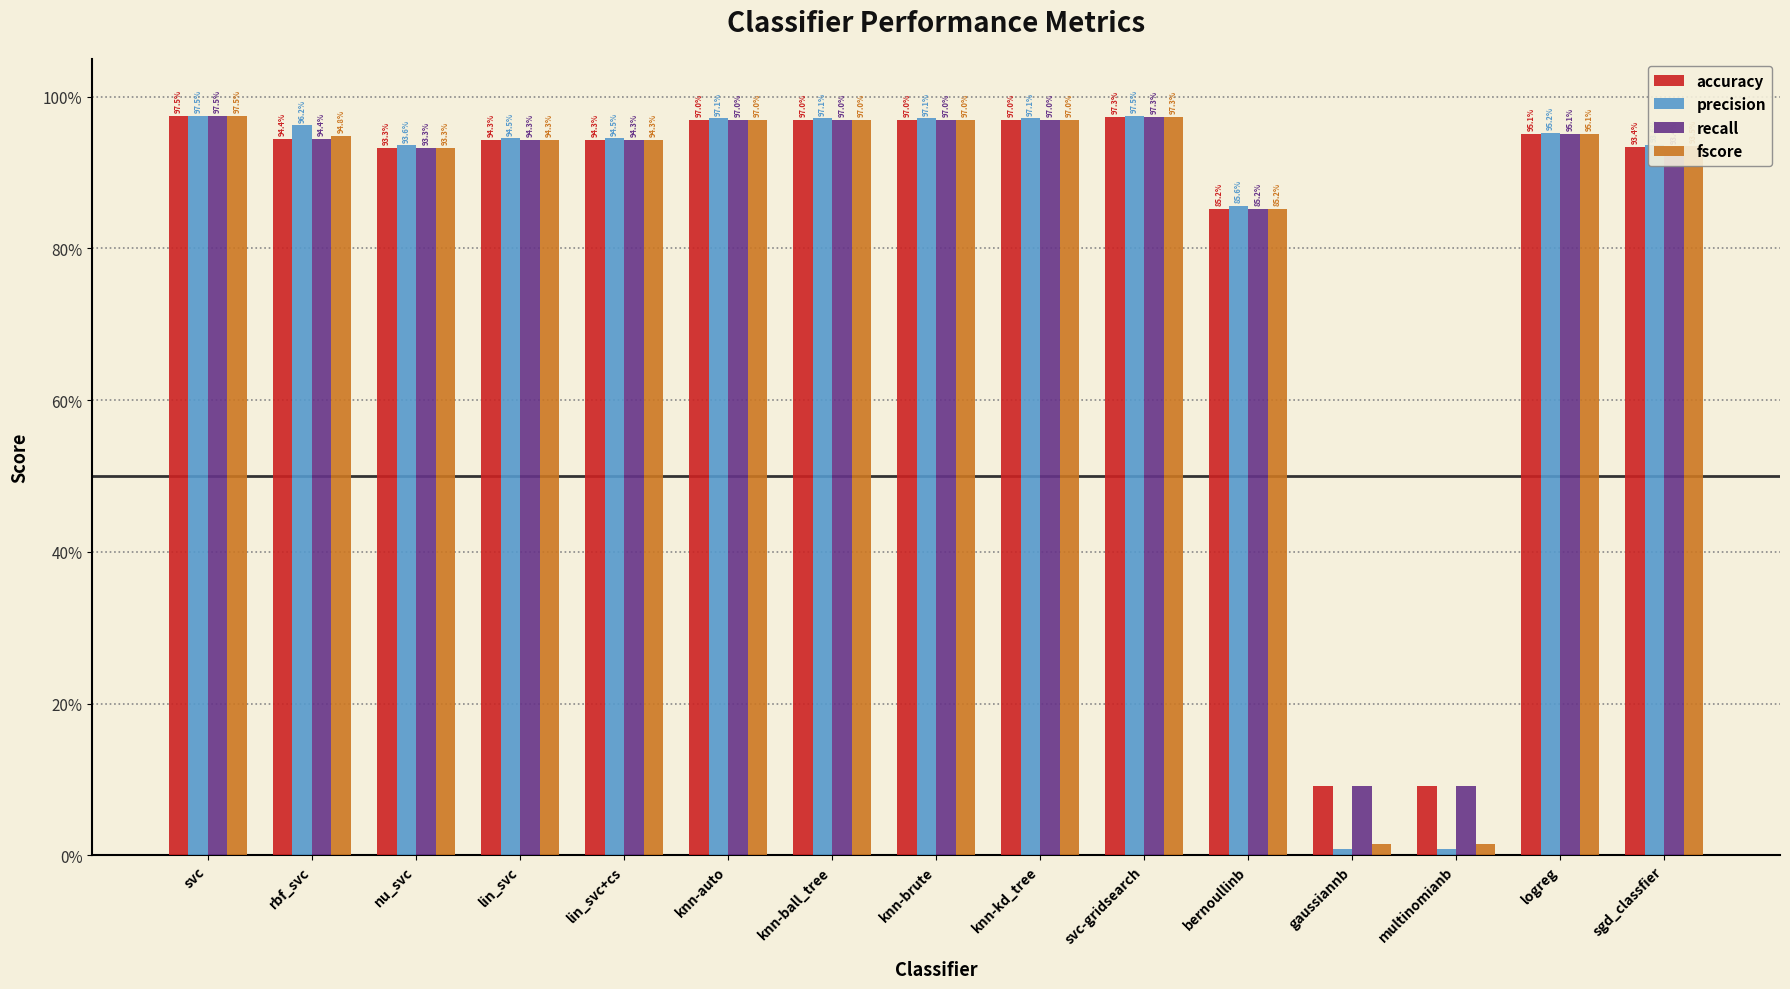

What is the average value of the recall series?

0.8